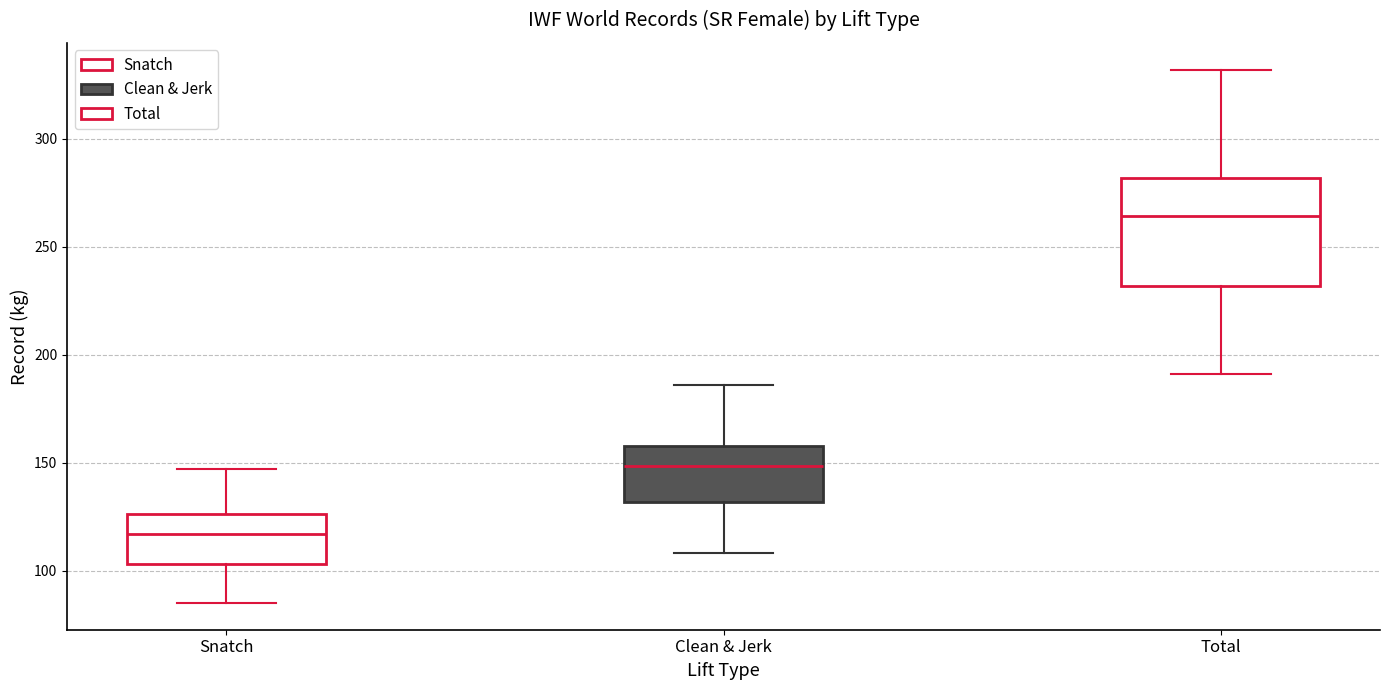

Reading left to right, transcribe this box plot: for each box, give where its median line is, the range the box spans, and where its two whiskers end, as read against the y-axis. The values are not printed on the chart, so give them approximately, as read against the axis.

Snatch: median 115, box 105 to 125, whiskers 85 to 145
Clean & Jerk: median 150, box 130 to 160, whiskers 110 to 185
Total: median 265, box 230 to 280, whiskers 190 to 330